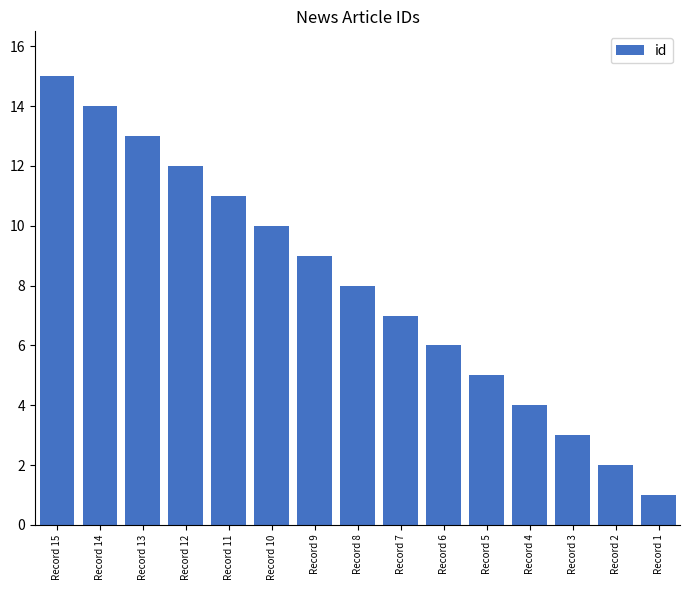

What is the sum of all values?

120